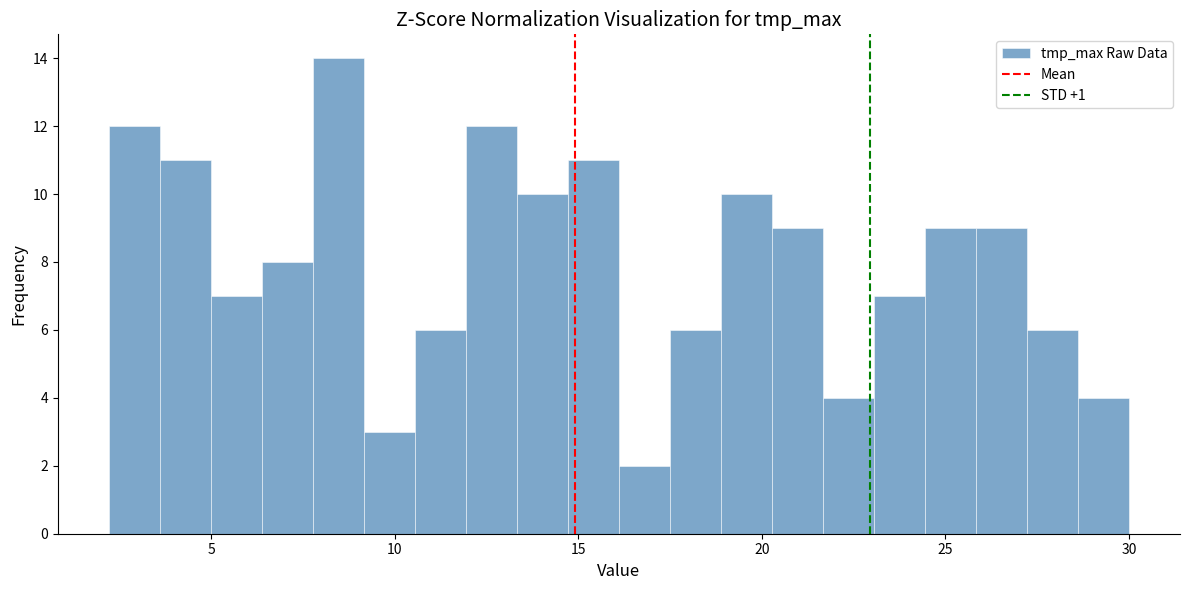

Around what value on the x-axis is the tallest bar? Give the approximate position of its centre, as read against the axis.

8.5